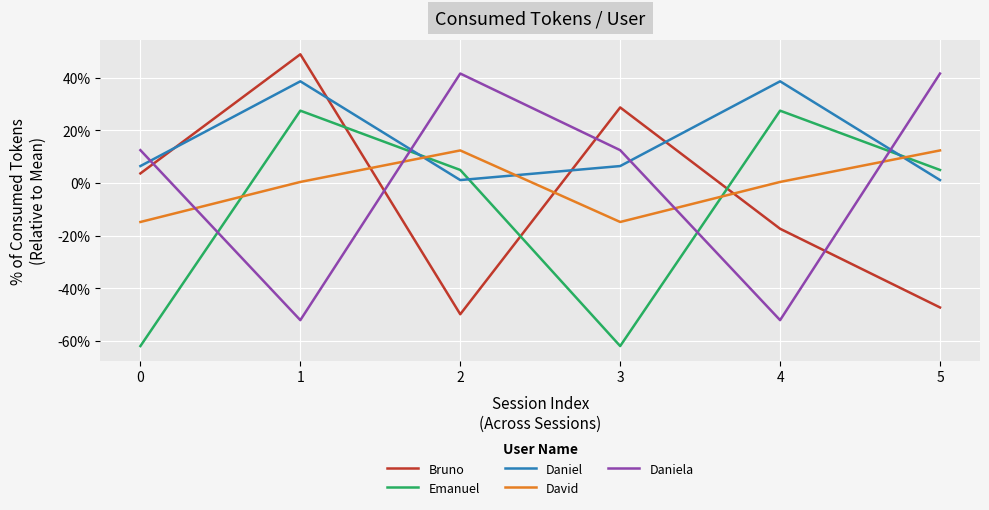

Is this an area chart (filled region under the line)?

No